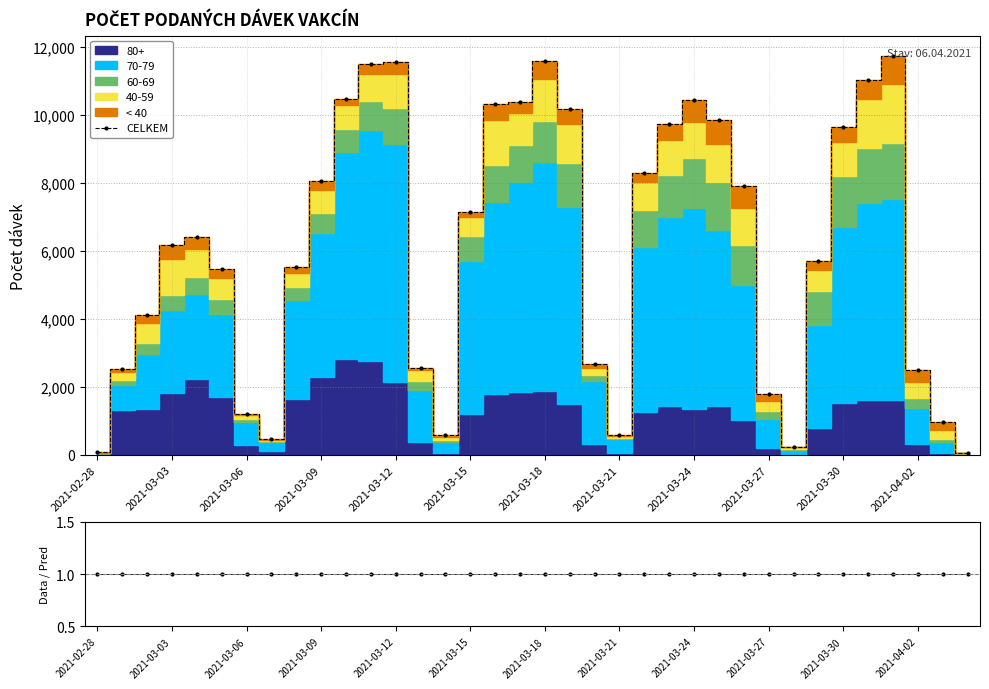

List the labels in order of CELKEM value, largest first.

32, 18, 12, 2021-04-02, 31, 2021-03-30, 24, 17, 16, 19, 25, 23, 30, 22, 2021-03-27, 26, 15, 2021-03-12, 2021-03-09, 29, 2021-03-24, 2021-03-15, 2021-03-06, 20, 13, 2021-03-03, 33, 27, 2021-03-18, 34, 14, 21, 2021-03-21, 28, 2021-02-28, 35